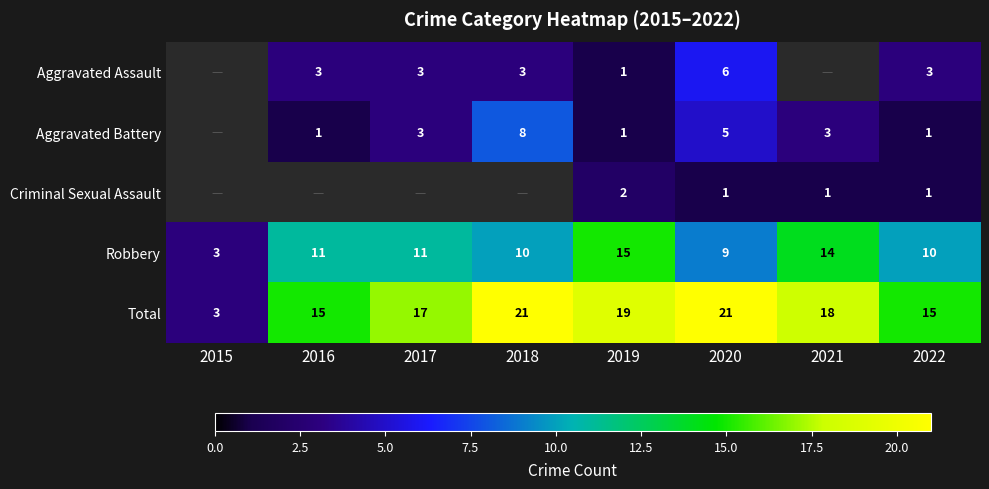

How many Total values are between 15 and 21?

7